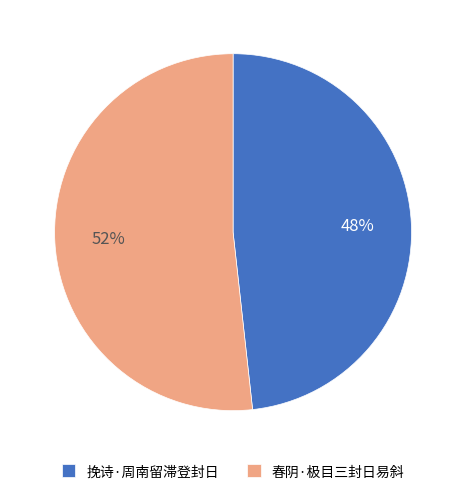

True or false: 挽诗·周南留滞登封日 accounts for 48% of the total.

True